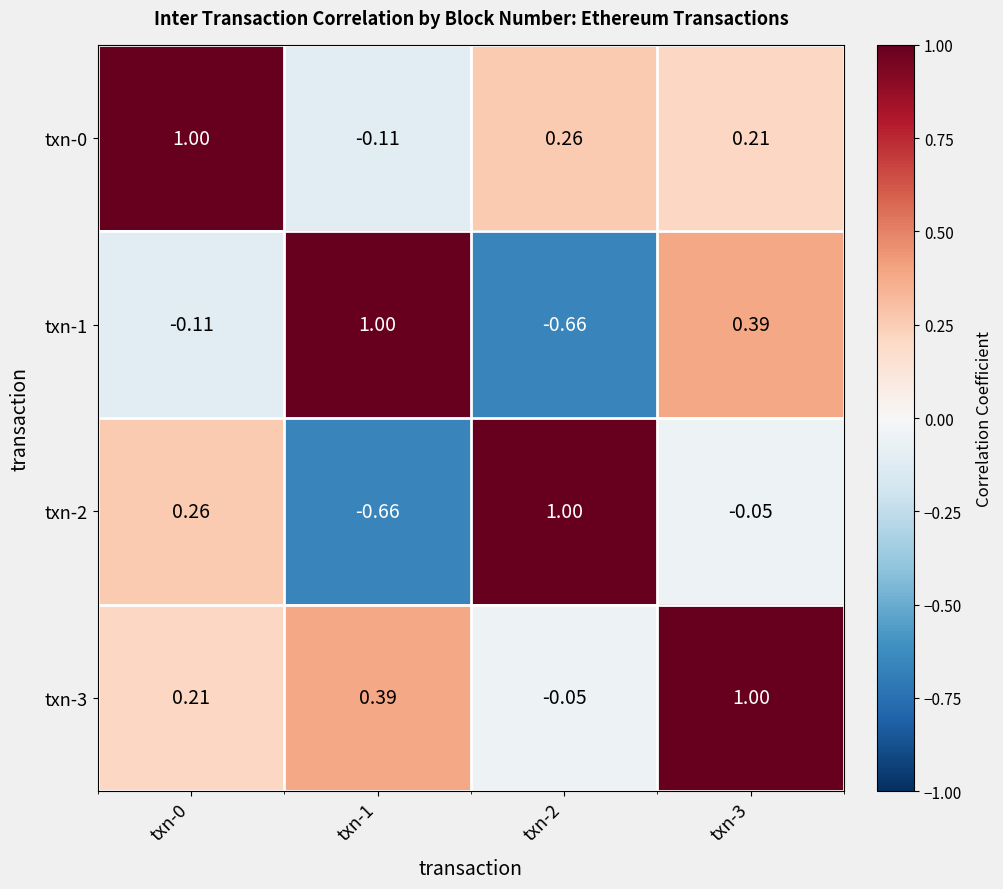

Is the value of txn-1 at txn-0 greater than the value of txn-0 at txn-3?

No